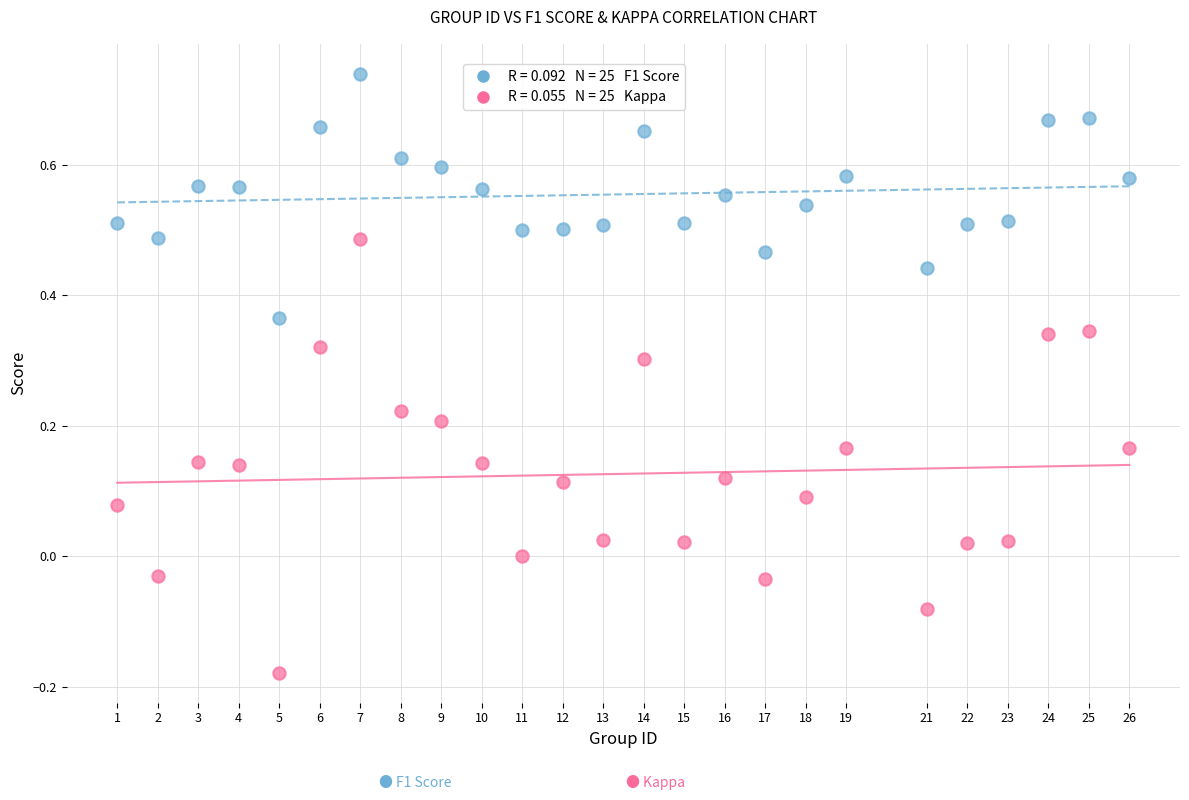

Across all data points, what is the range of Y values (max minus min)?

0.9